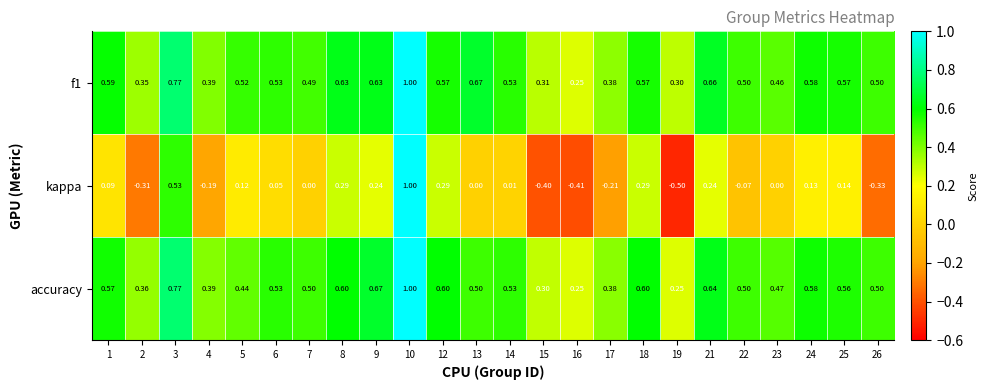

Between 1 and 14, which series saw the biggest shift?

kappa